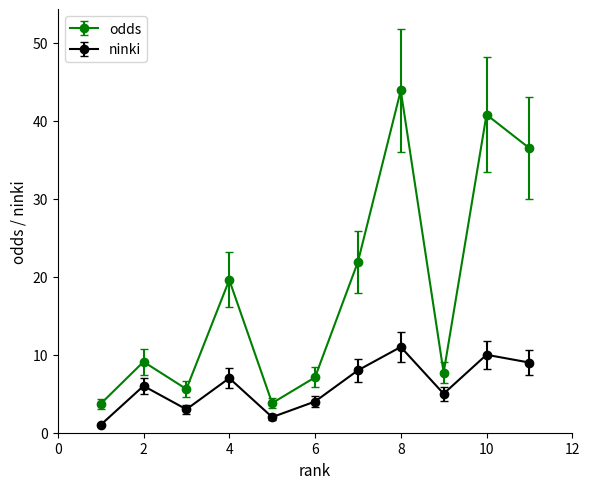

Which series has the largest range (max minus min)?

odds